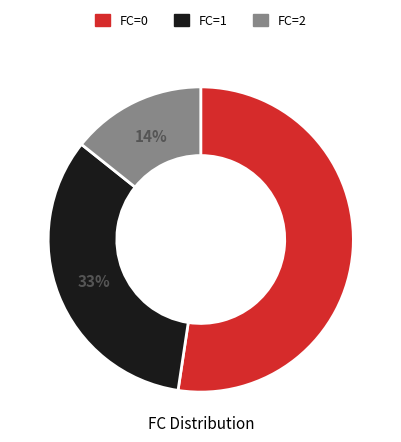

To the nearest percent, what is the average slice percentage?

33%